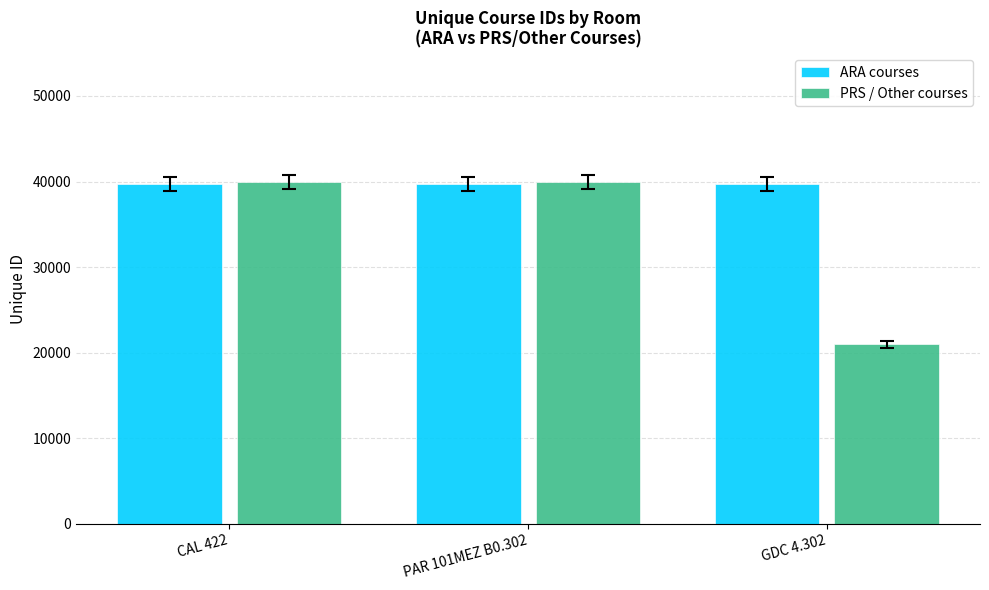

At GDC 4.302, list the series in order from largest to smallest.

ARA courses, PRS / Other courses